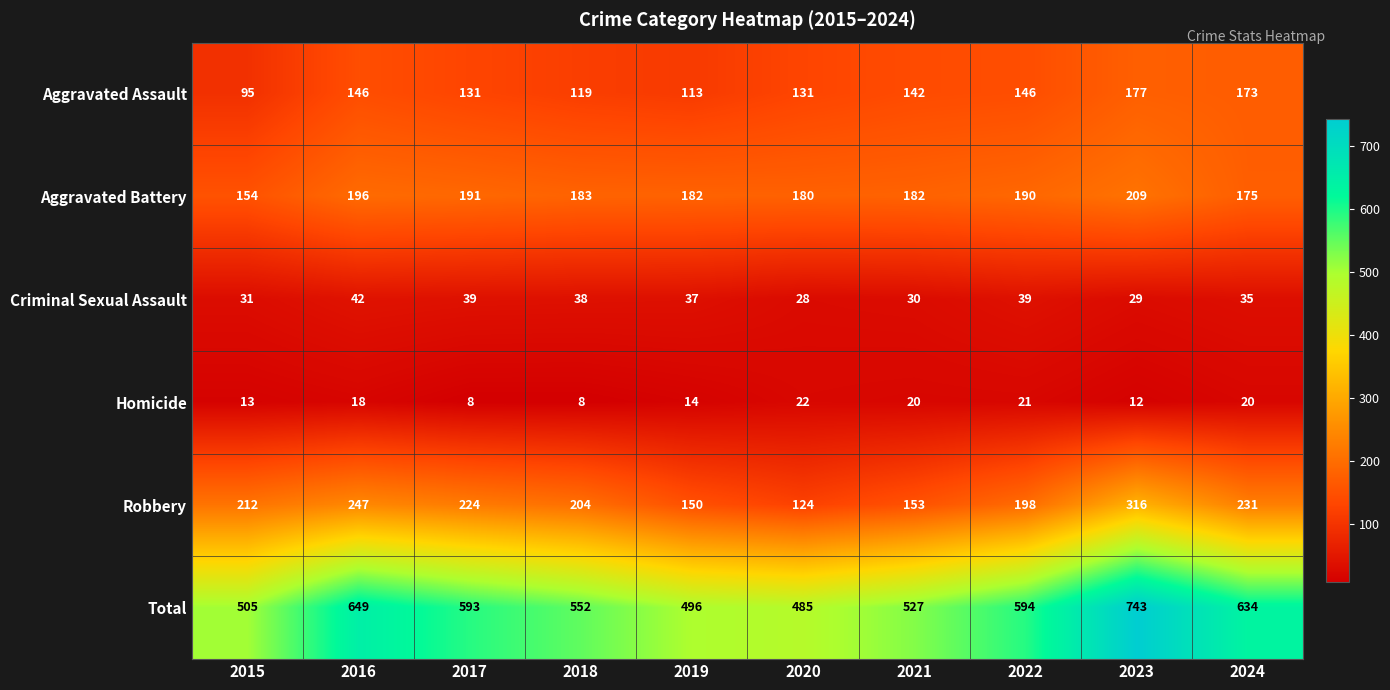

The value of Aggravated Assault at 2022 is 50. True or false?

False